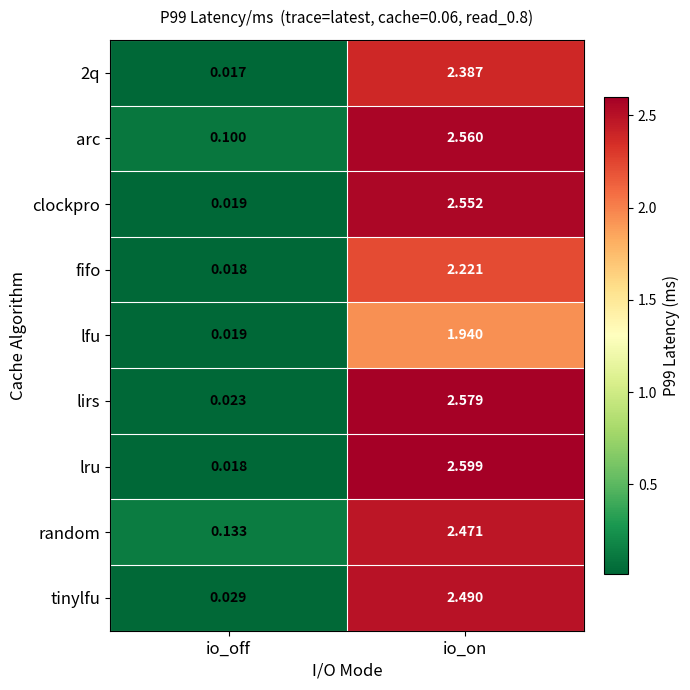

How many data points does each series have?

2